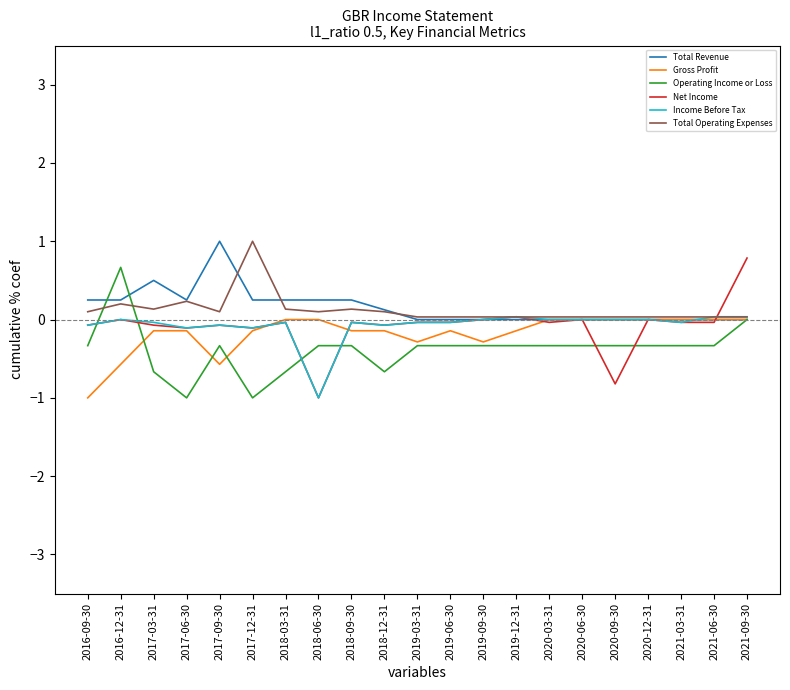

How many lines are shown in the chart?

6